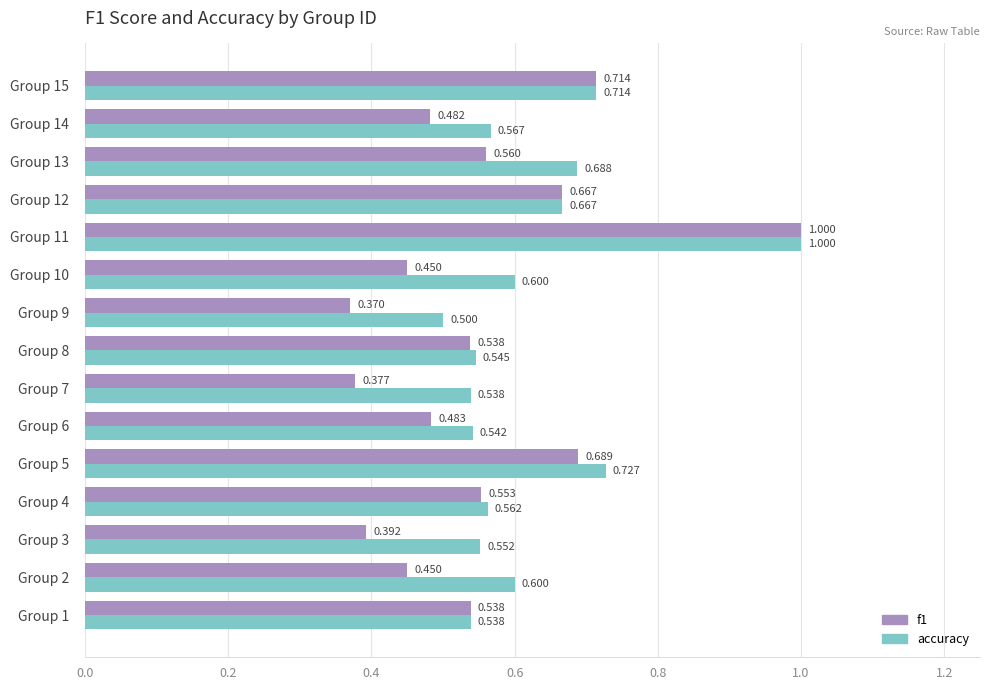

Which series has the largest total across all categories?

accuracy